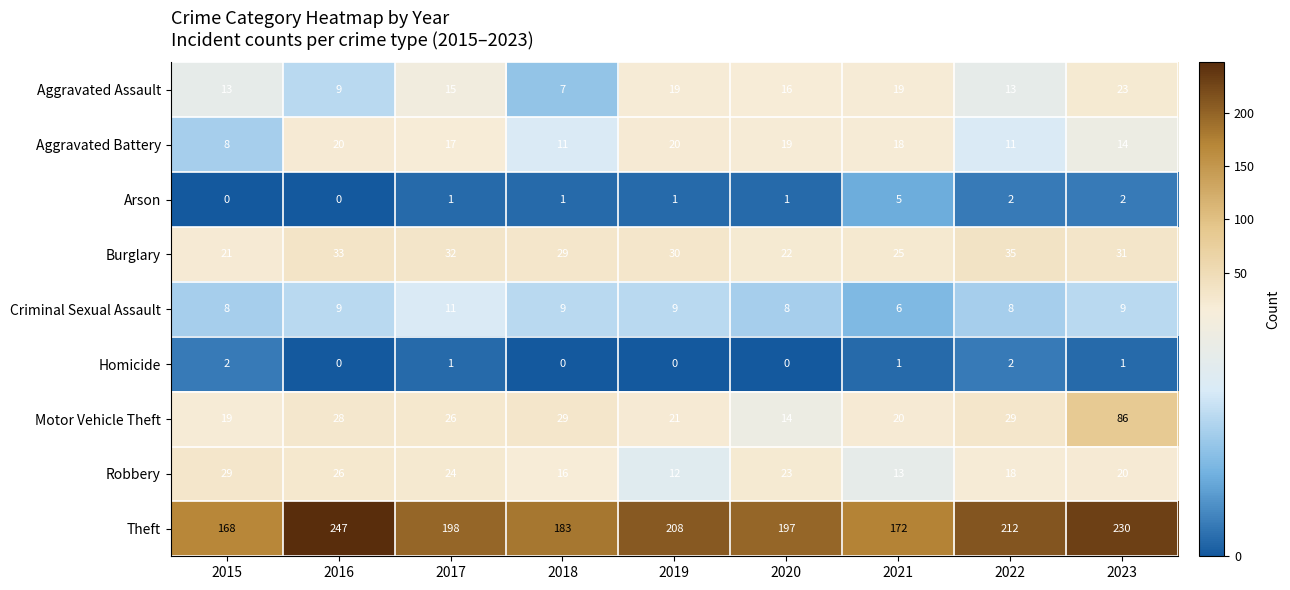

What is the greatest value displayed?

247